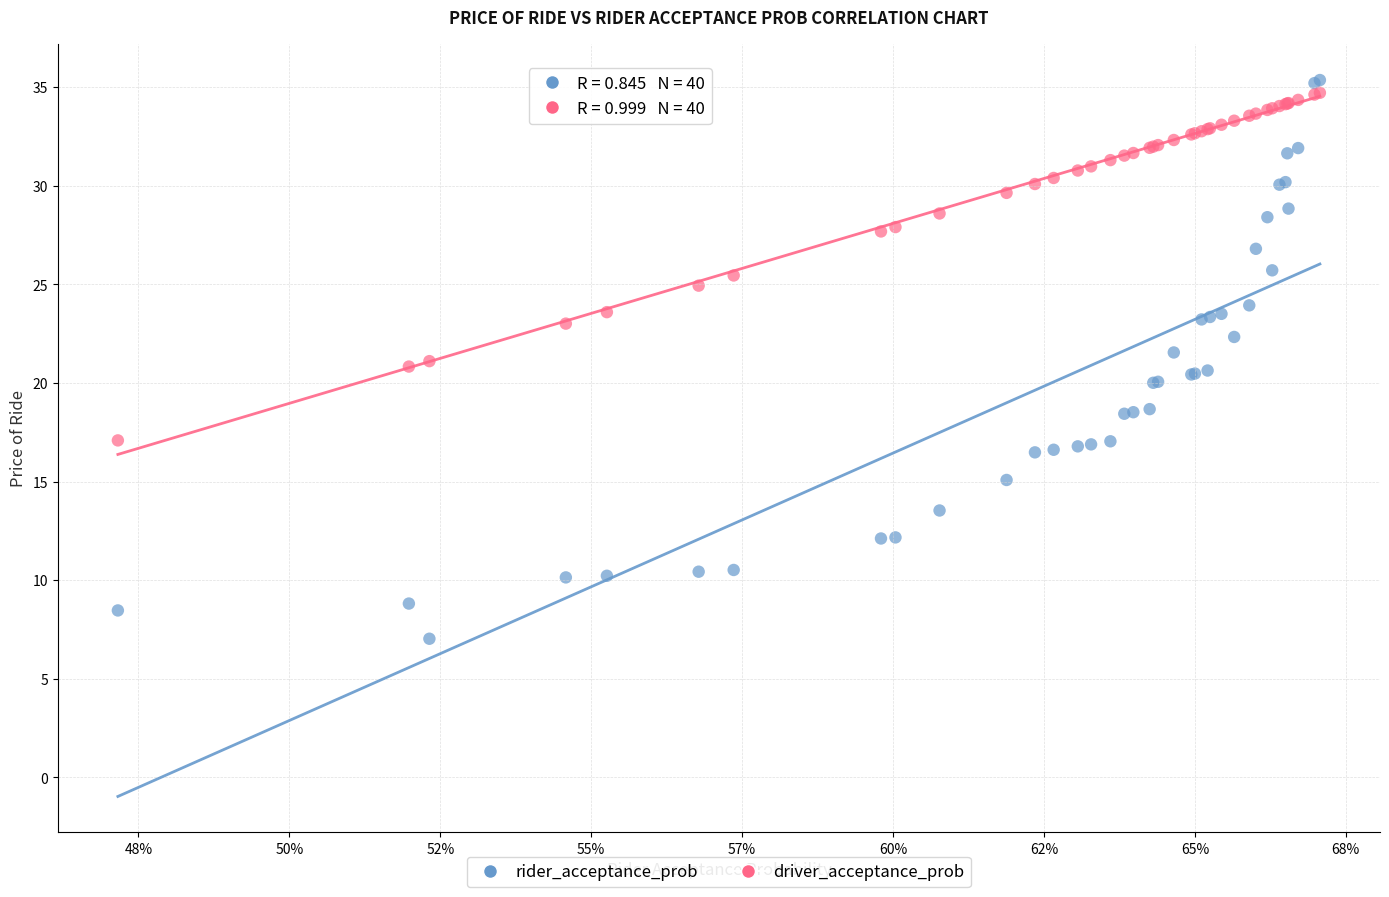

Which series reaches the minimum Y coordinate?

rider_acceptance_prob